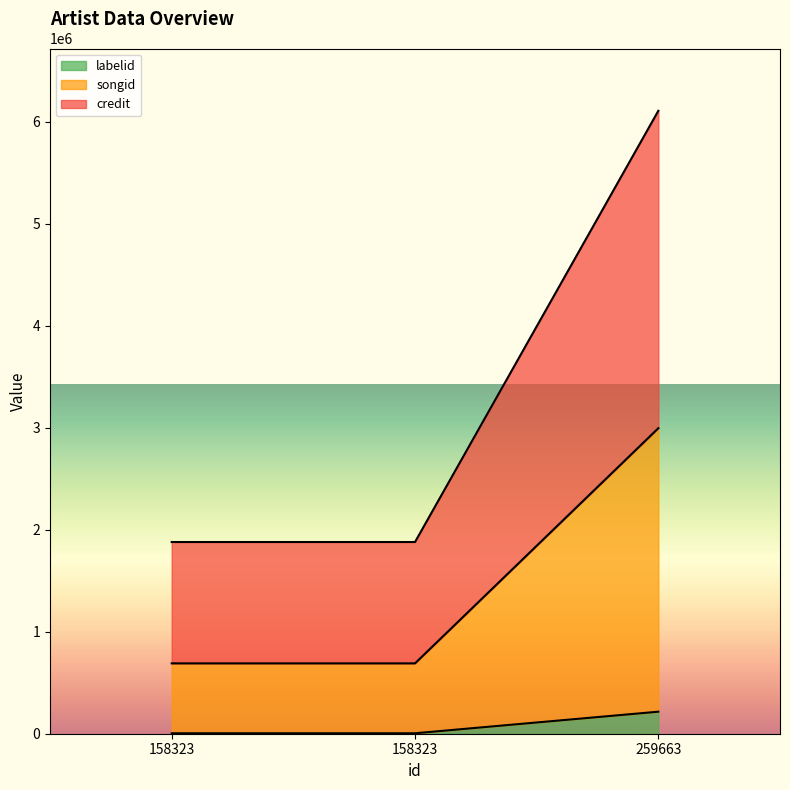

Which has a higher value, 259663 or 158323?

259663